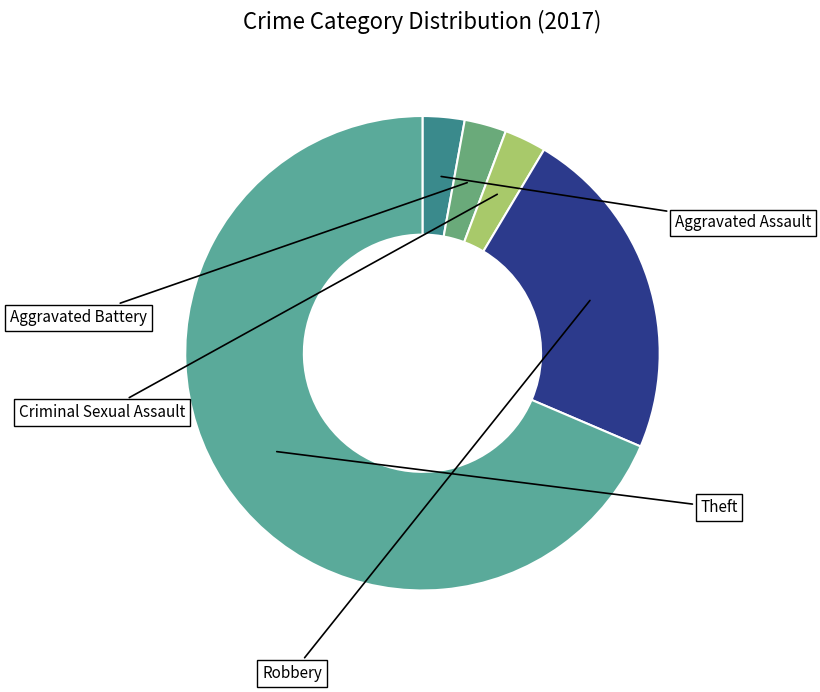

To the nearest percent, what is the difference between the largest and smallest slice percentages?

66%